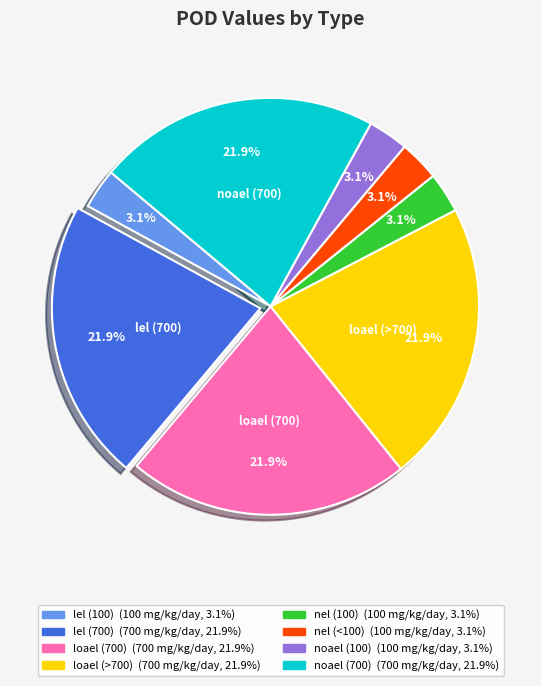

Is there a majority slice in this chart?

No